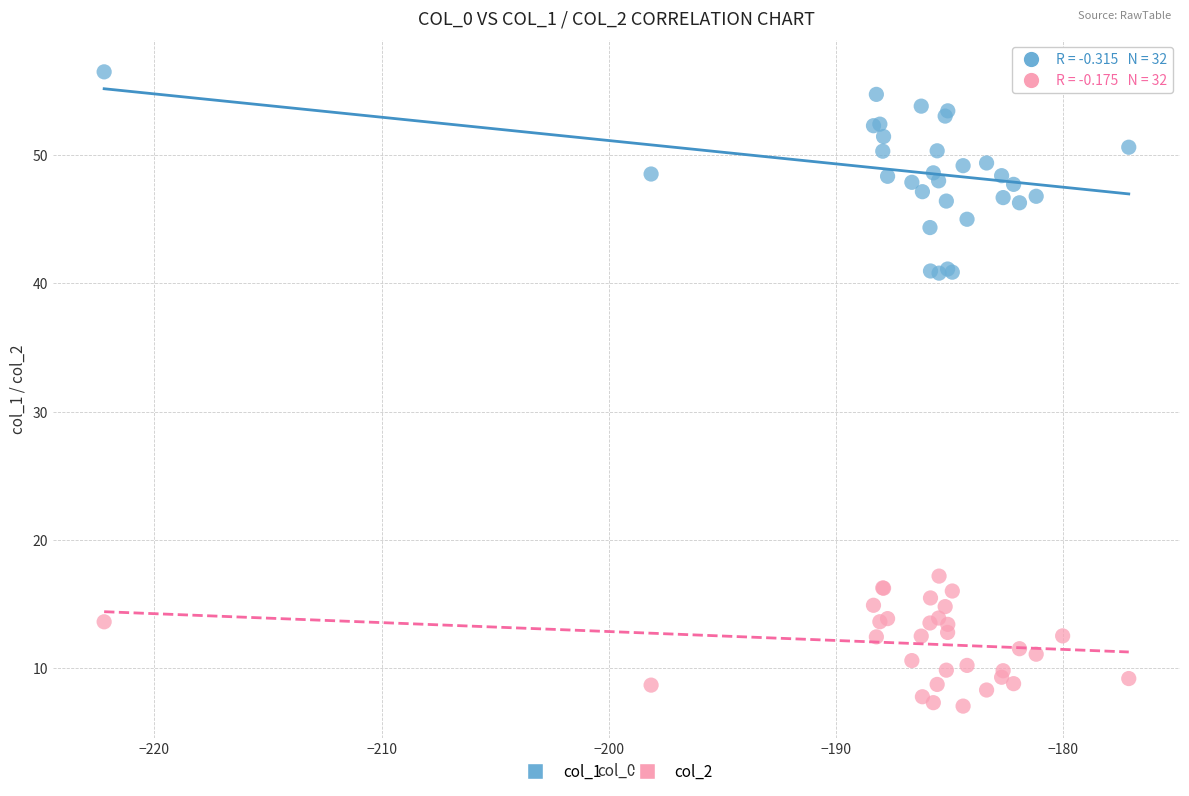

Which series reaches the minimum Y coordinate?

col_2